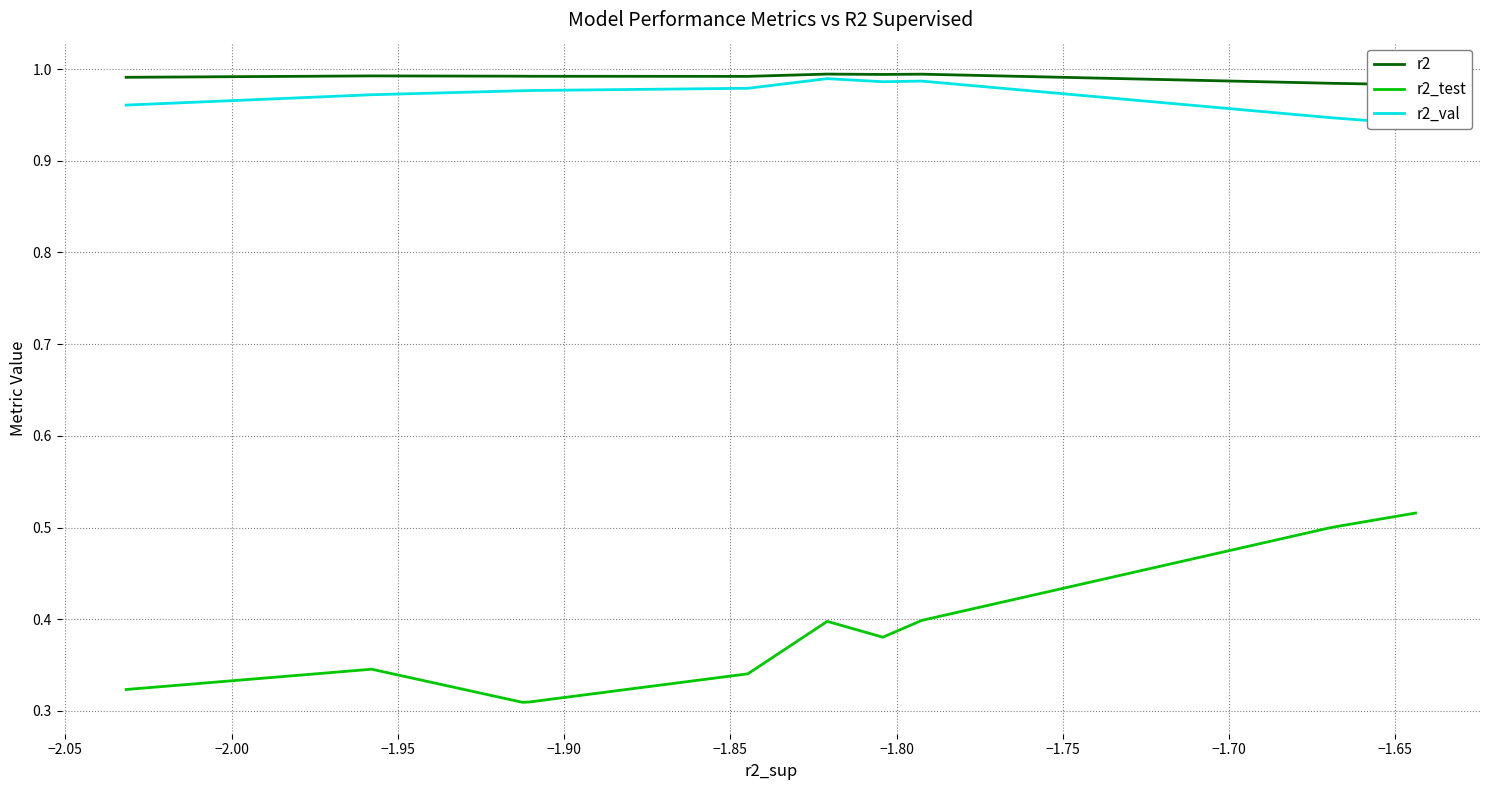

What is the label of the 4th point from the right?

−1.80